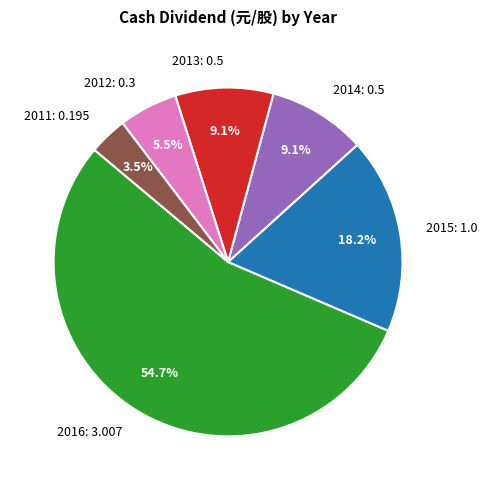

Which category has the biggest portion of the pie?

2016